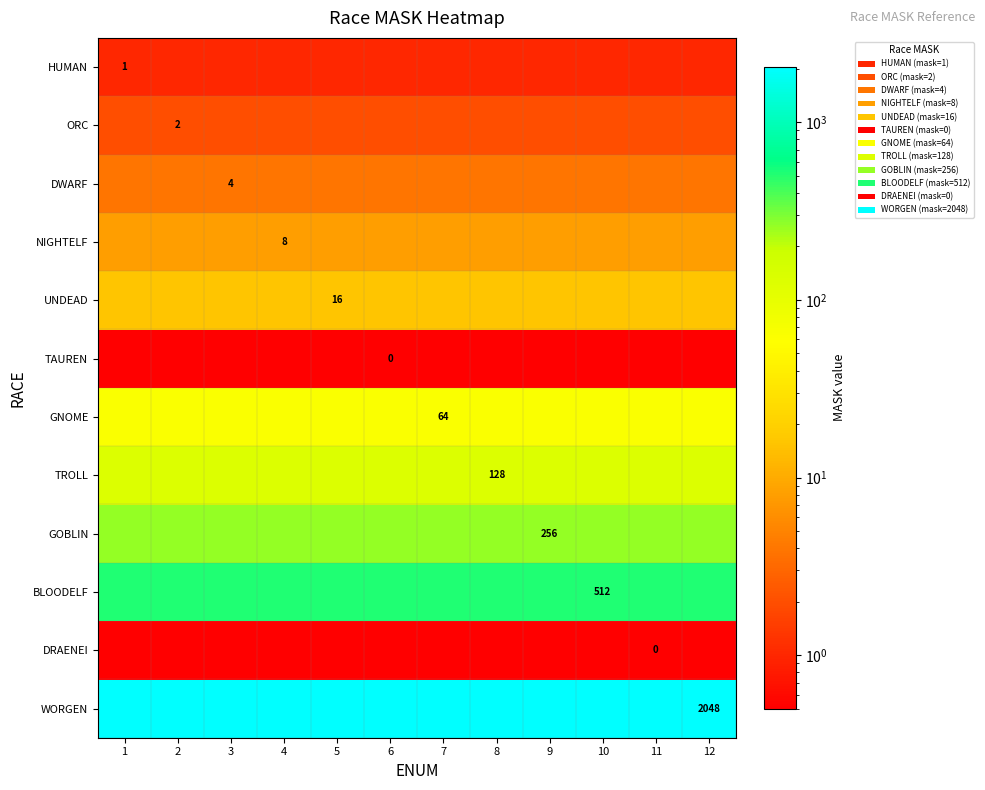

At which category does the chart reach its peak across all series?

1